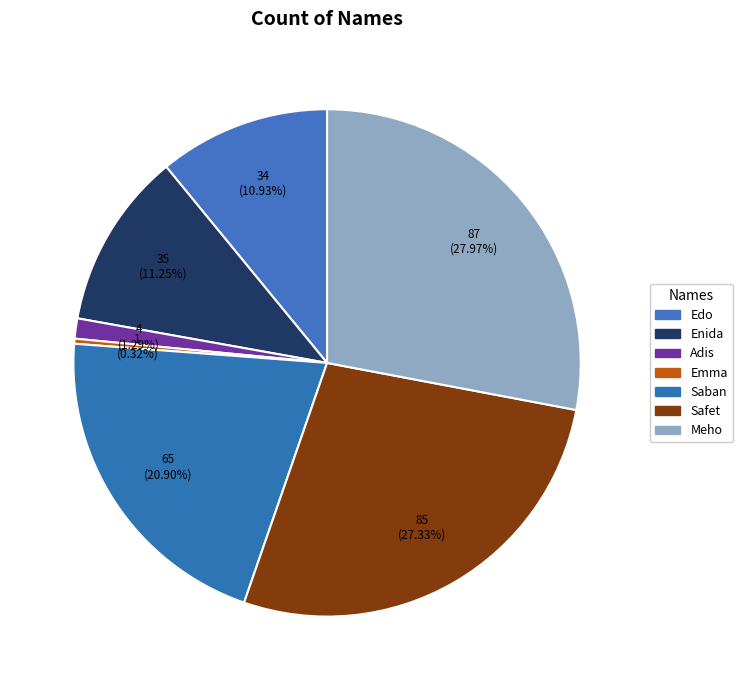

To the nearest percent, what is the combined percentage of Enida and Meho?

39%